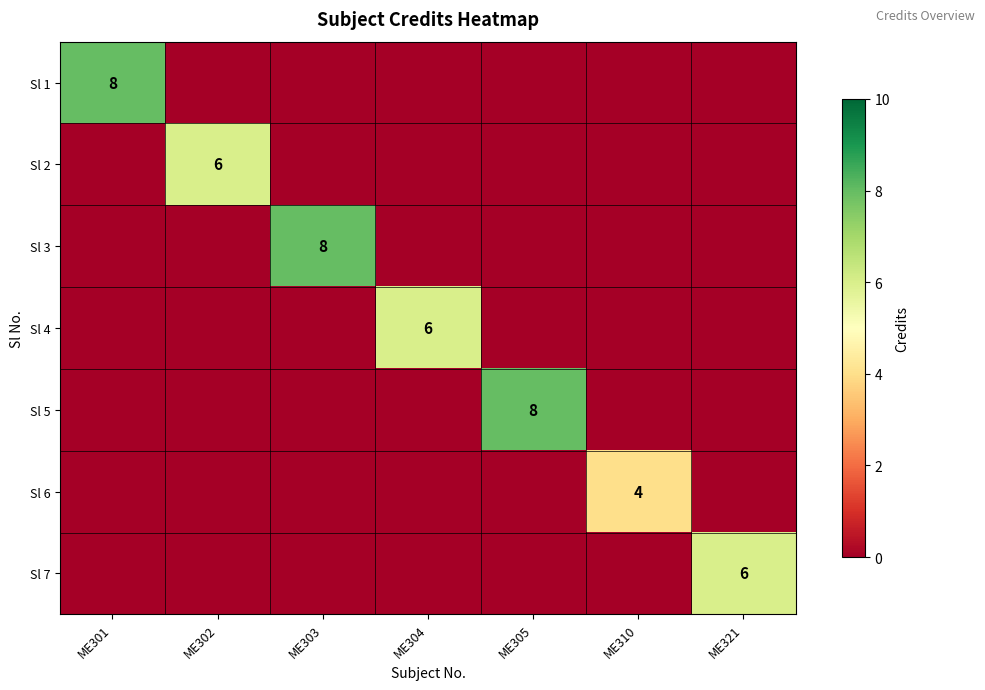

What is the sum of all Sl 1 values?

8